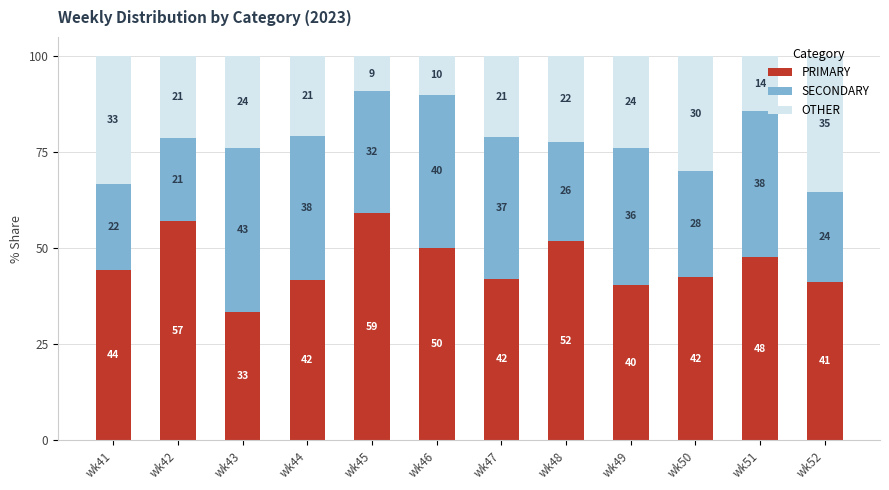

At which label does PRIMARY reach its minimum?

wk43